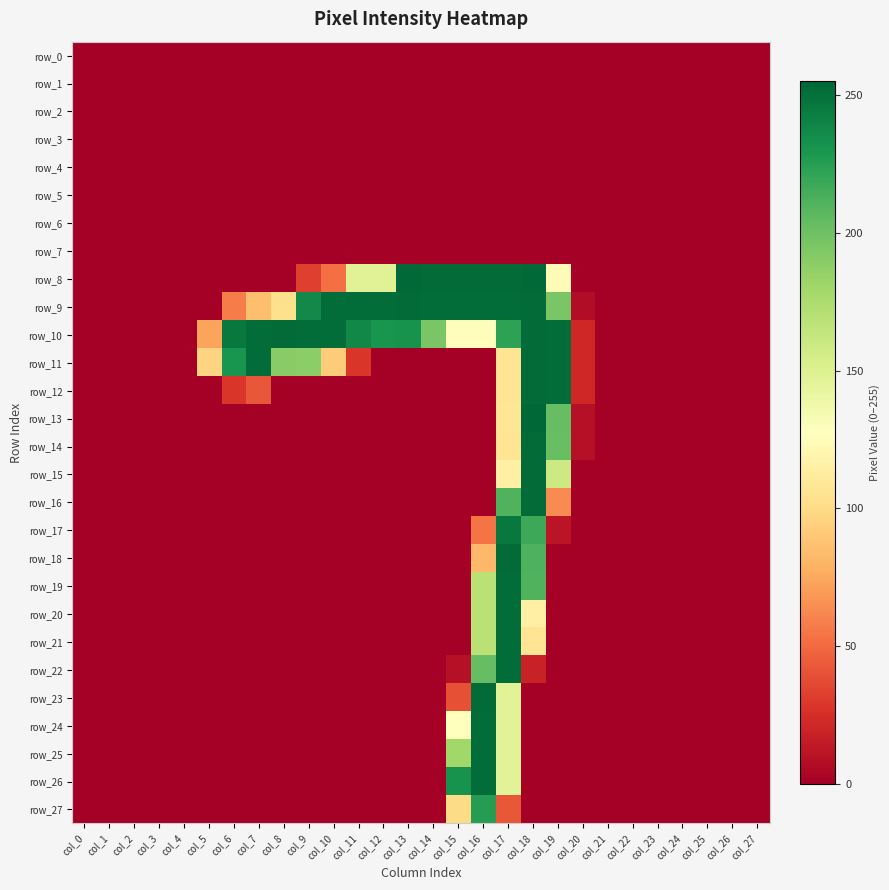

Which series has the widest spread of values?

row_13